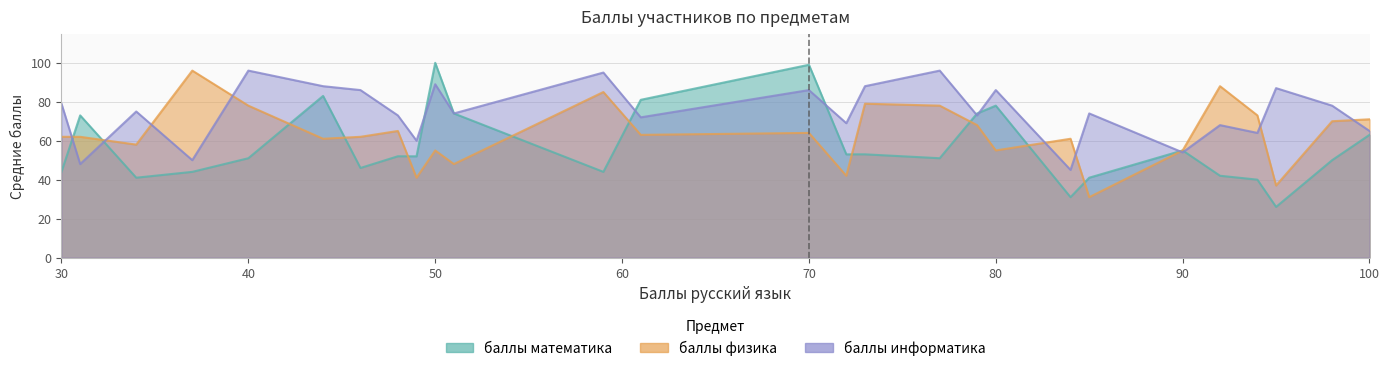

Which series has the widest spread of values?

баллы математика